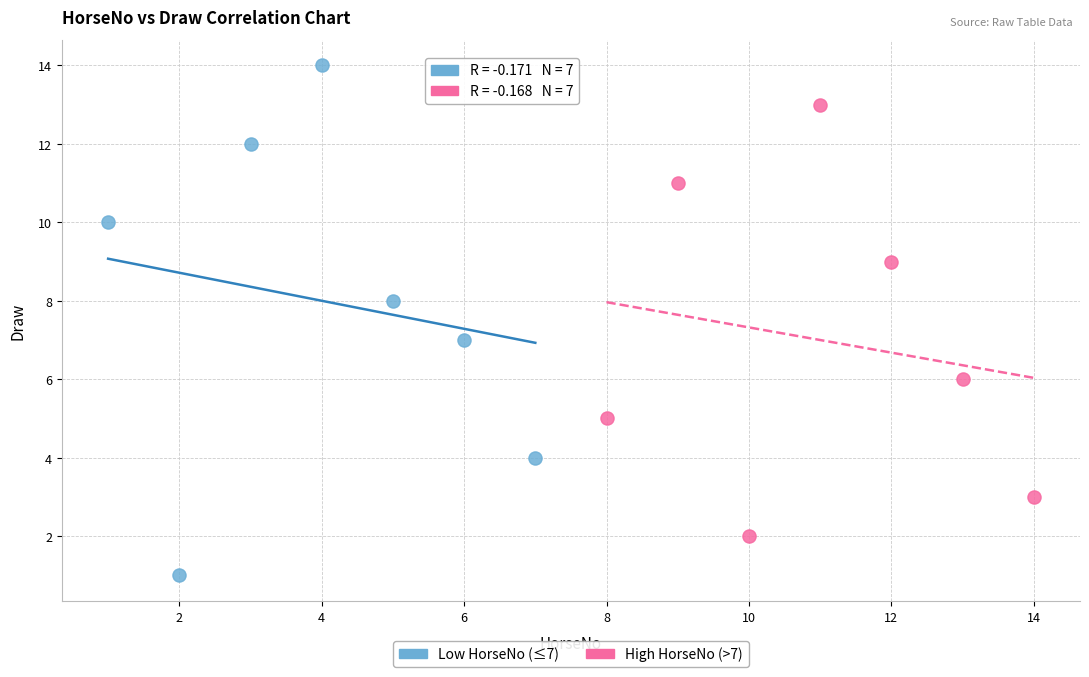

Which series has the widest spread of Y values?

Low HorseNo (≤7)